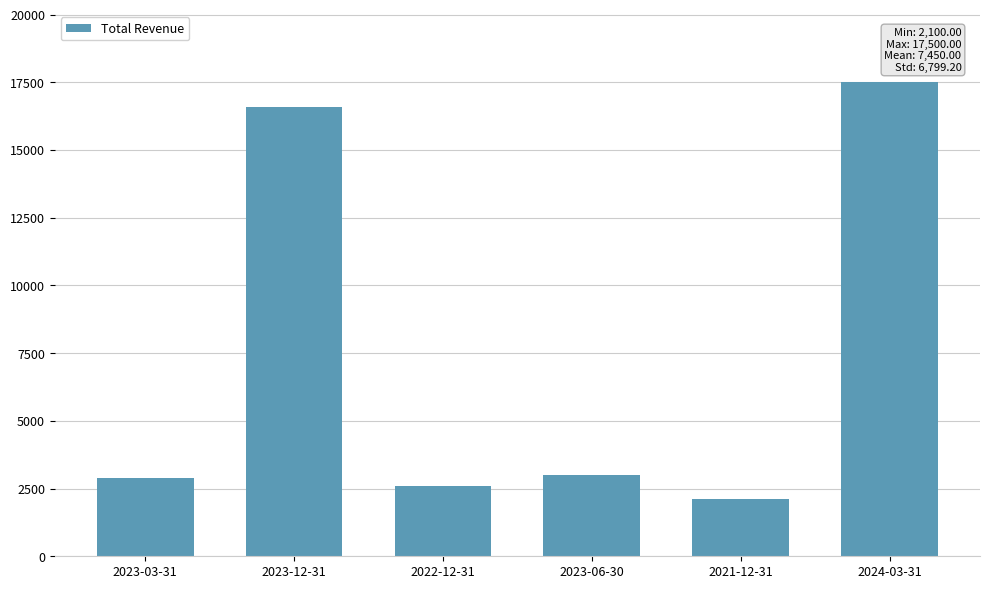

Which label corresponds to the largest value in the chart?

2024-03-31